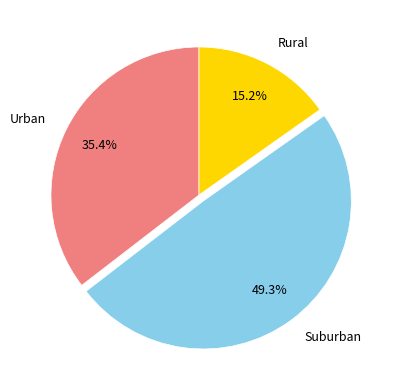

Is there any slice that represents more than half of the pie?

No